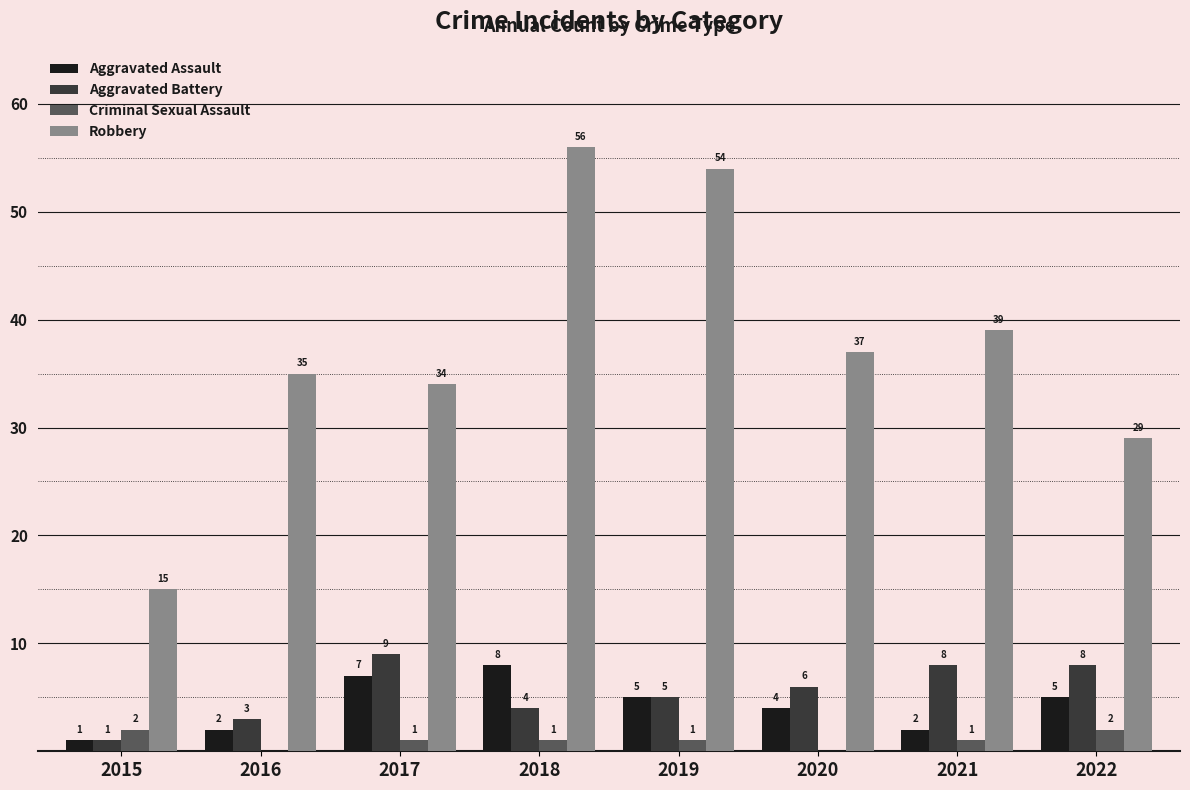

At which category is the sum across all series the highest?

2018